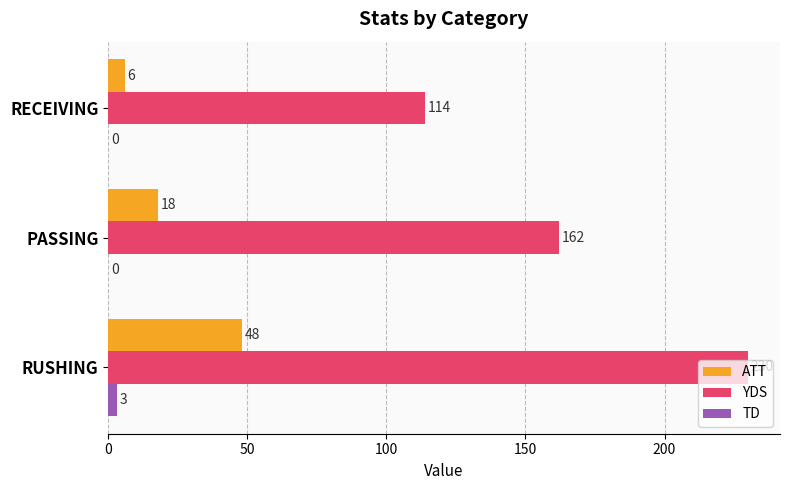

At which category is the sum across all series the highest?

RUSHING